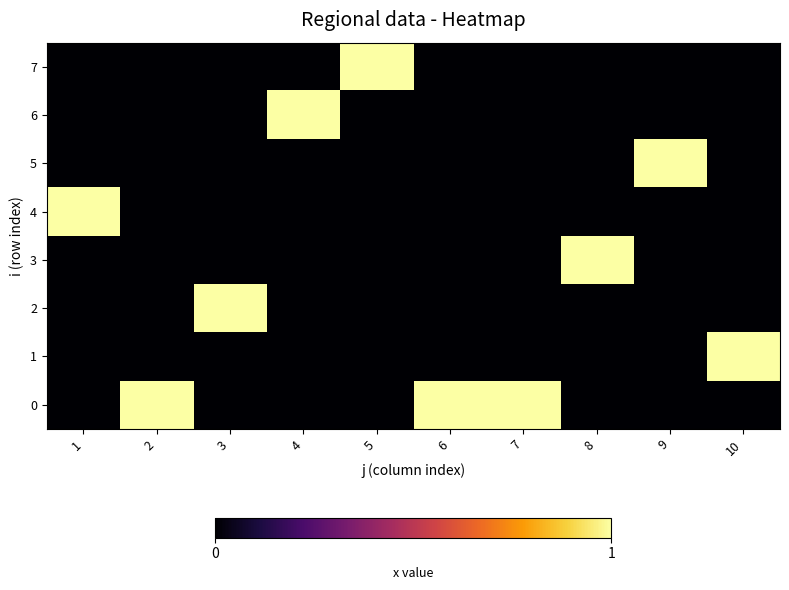

Which category has the lowest value across all series?

1